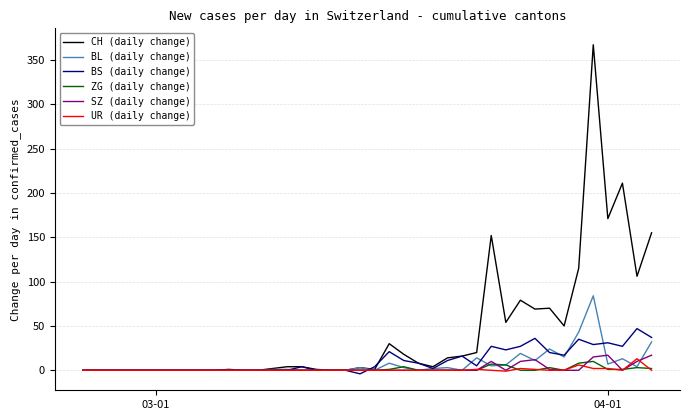

Which series has the largest range (max minus min)?

CH (daily change)